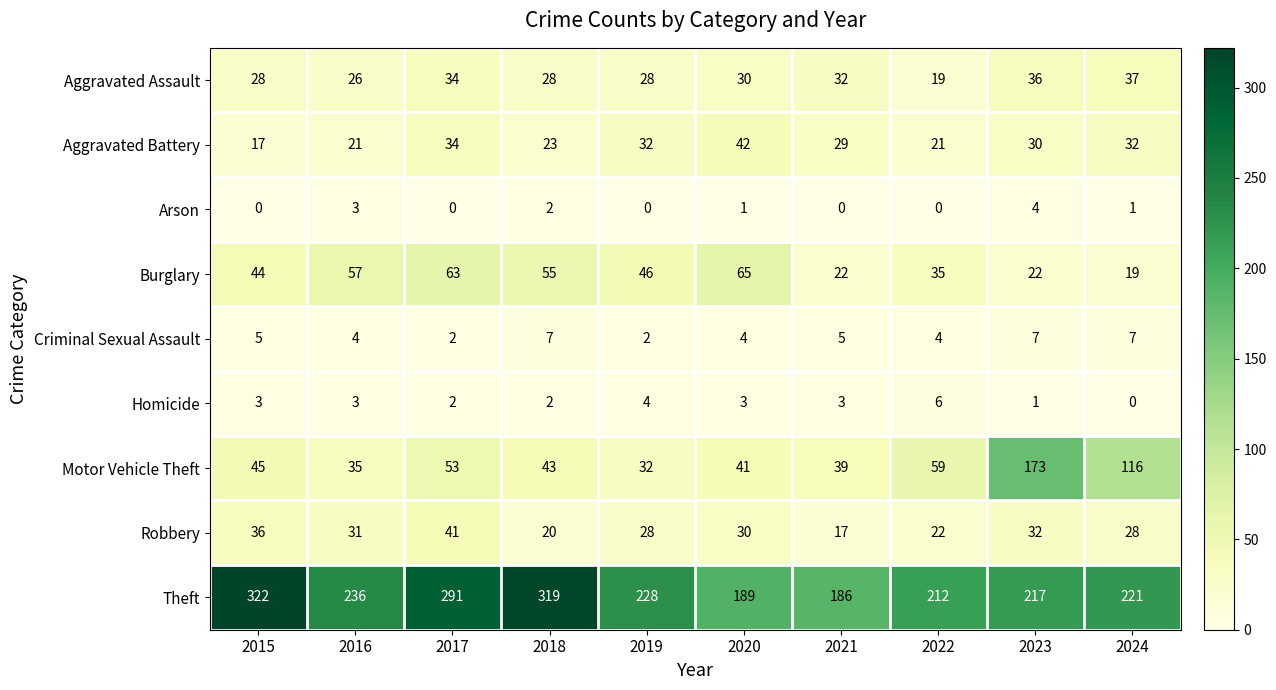

List the series in order of their peak value, lowest first.

Arson, Homicide, Criminal Sexual Assault, Aggravated Assault, Robbery, Aggravated Battery, Burglary, Motor Vehicle Theft, Theft